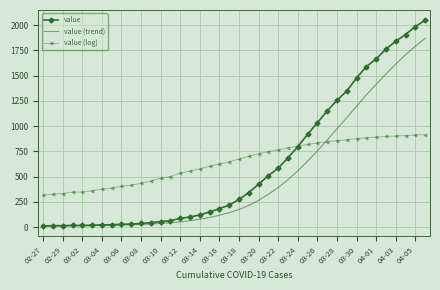

What is the lowest value of the value series?

13.0